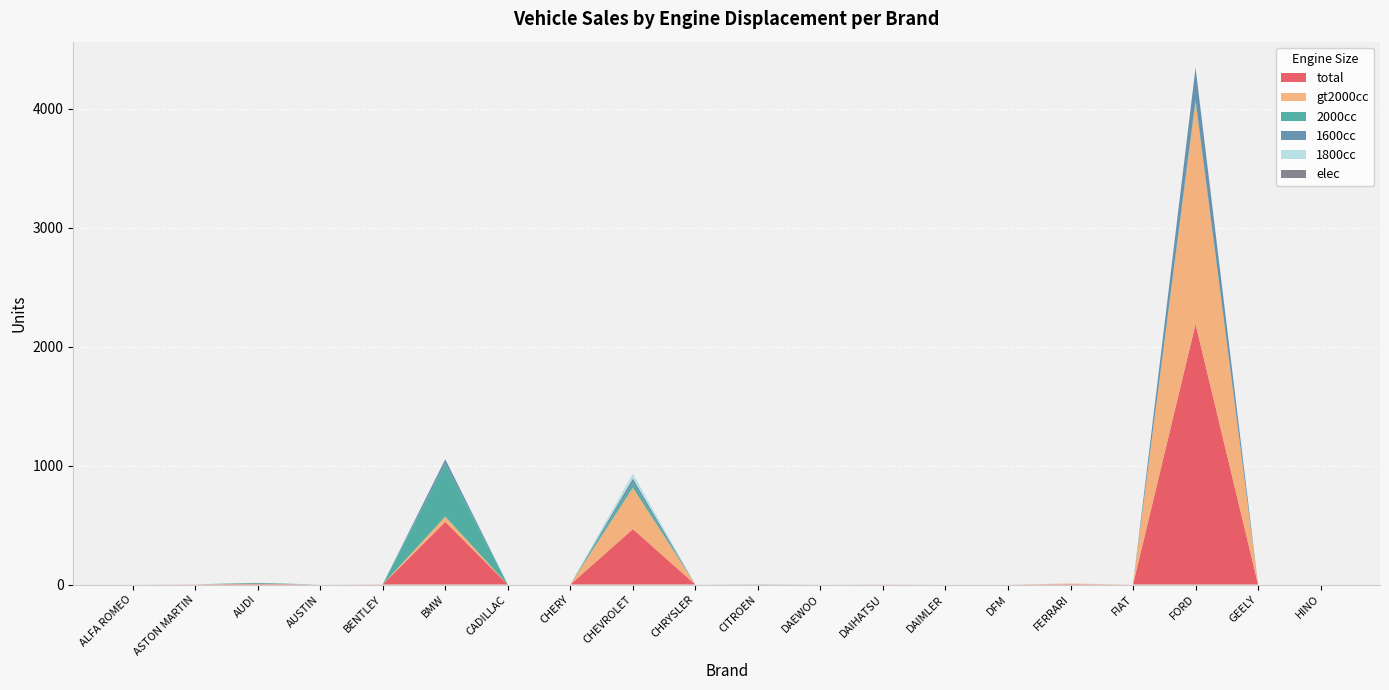

Reading left to right, what are all the values shown in this chart?

total: 0	1	7	0	1	527	0	0	466	0	1	0	1	0	0	4	0	2190	0	0
2000cc: 0	0	7	0	0	443	0	0	39	0	0	0	0	0	0	0	0	20	0	0
gt2000cc: 0	1	0	0	1	44	0	0	348	0	0	0	0	0	0	4	0	1868	0	0
1600cc: 0	0	0	0	0	39	0	0	38	0	1	0	0	0	0	0	0	267	0	0
1800cc: 0	0	0	0	0	0	0	0	41	0	0	0	0	0	0	0	0	1	0	0
elec: 0	0	0	0	0	0	0	0	0	0	0	0	0	0	0	0	0	0	0	0